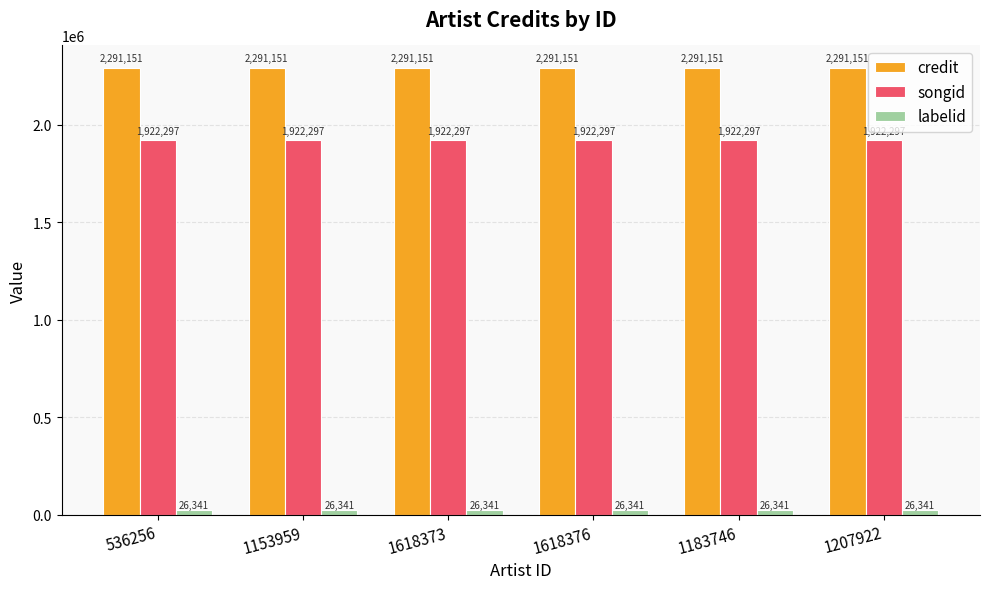

What are all the series names shown in the legend?

credit, songid, labelid